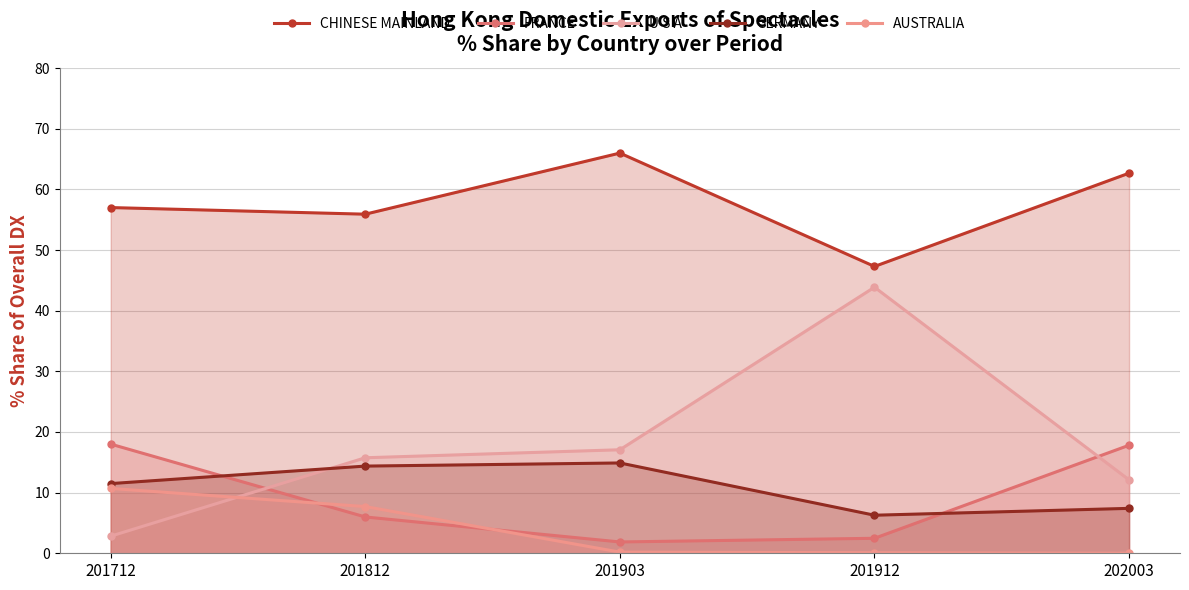

At 201912, list the series in order from largest to smallest.

CHINESE MAINLAND, U S A, GERMANY, FRANCE, AUSTRALIA